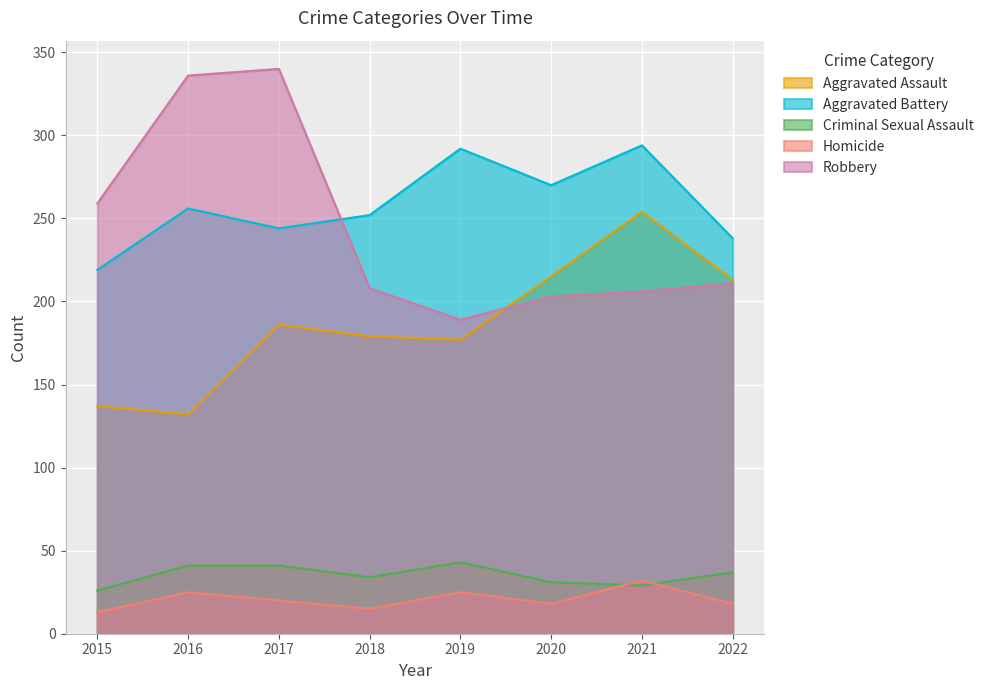

How many data points in Aggravated Assault are less than 186?

4